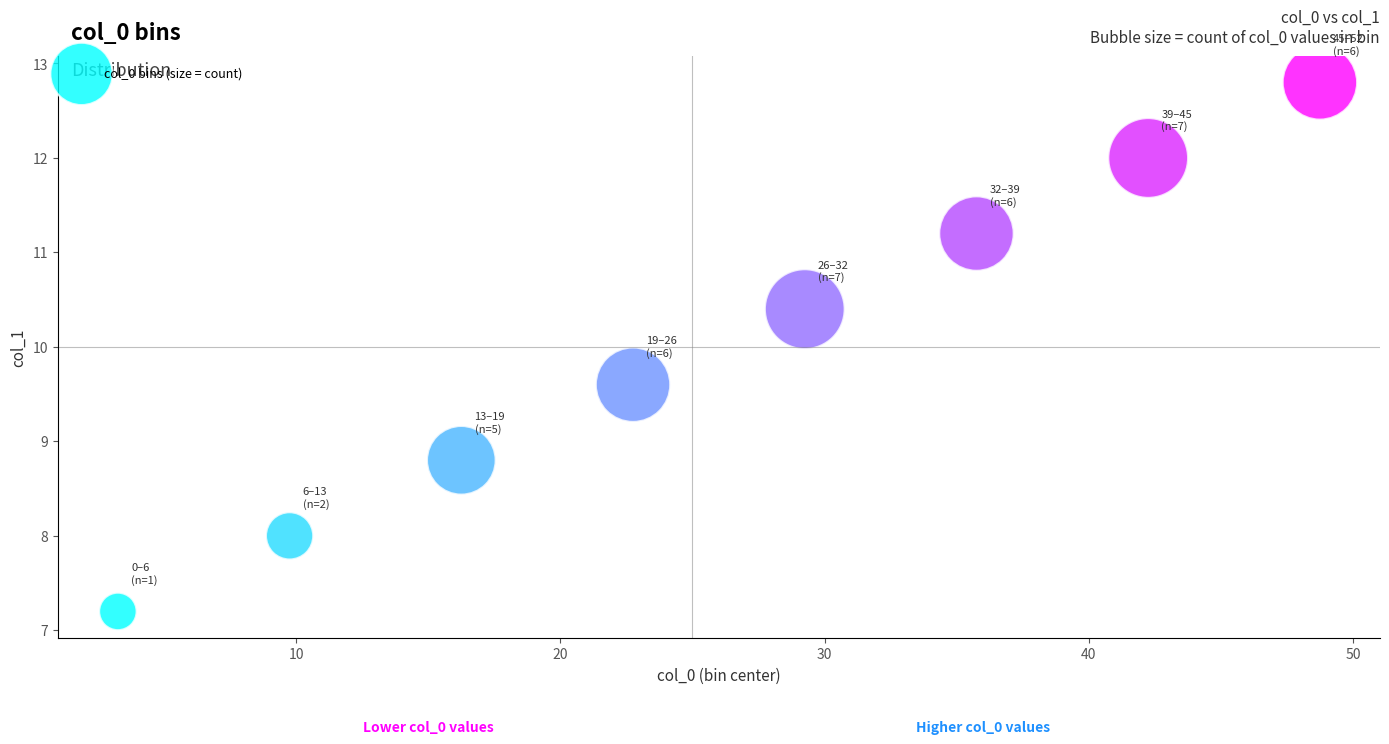

What is the average X value?

26.0